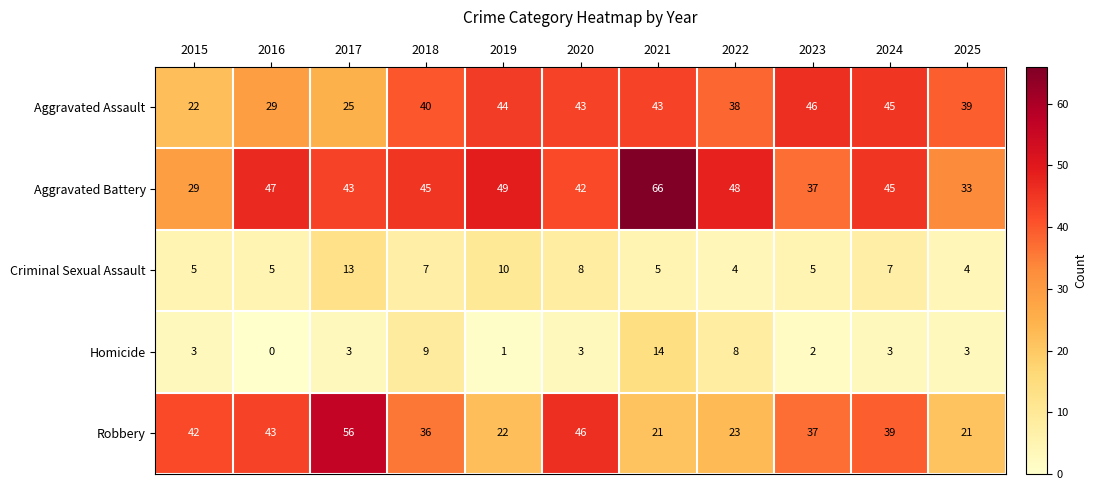

Between 2019 and 2020, which series saw the biggest shift?

Robbery